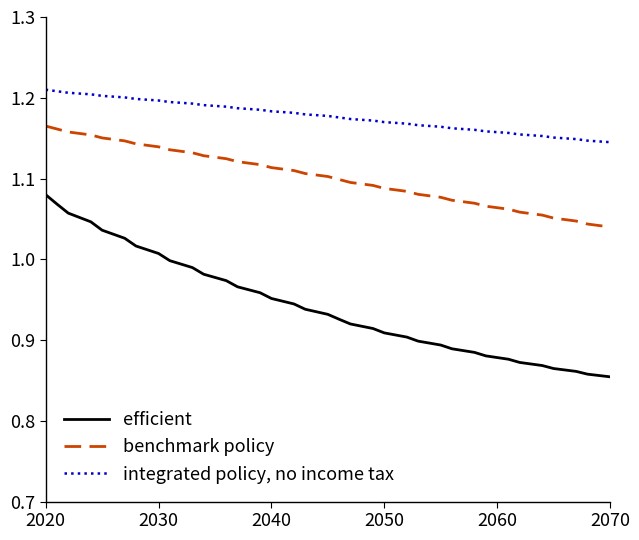

List the series in order of their overall mean, highest first.

integrated policy, no income tax, benchmark policy, efficient